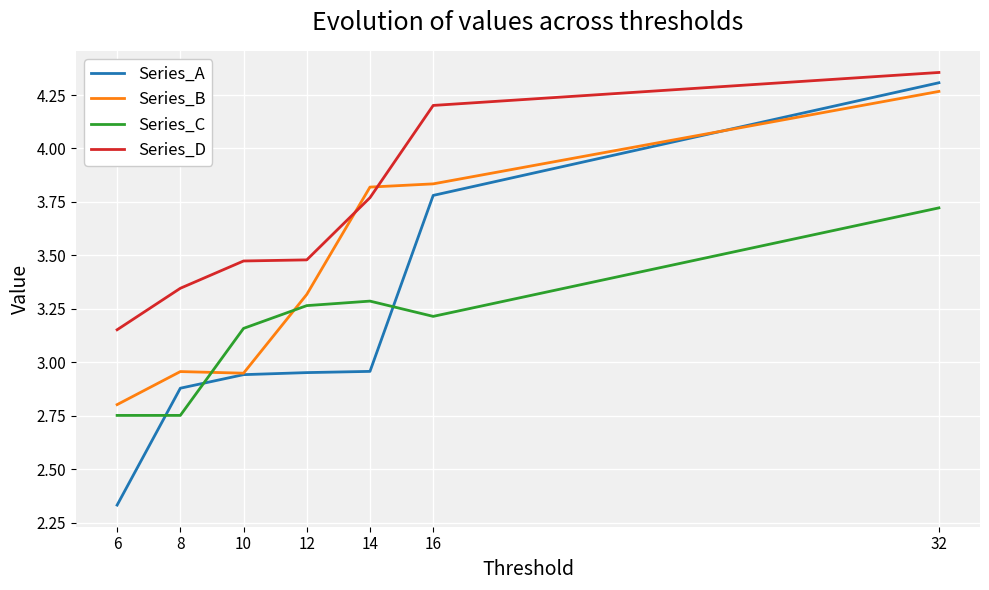

Which category has the lowest value in the Series_B series?

6